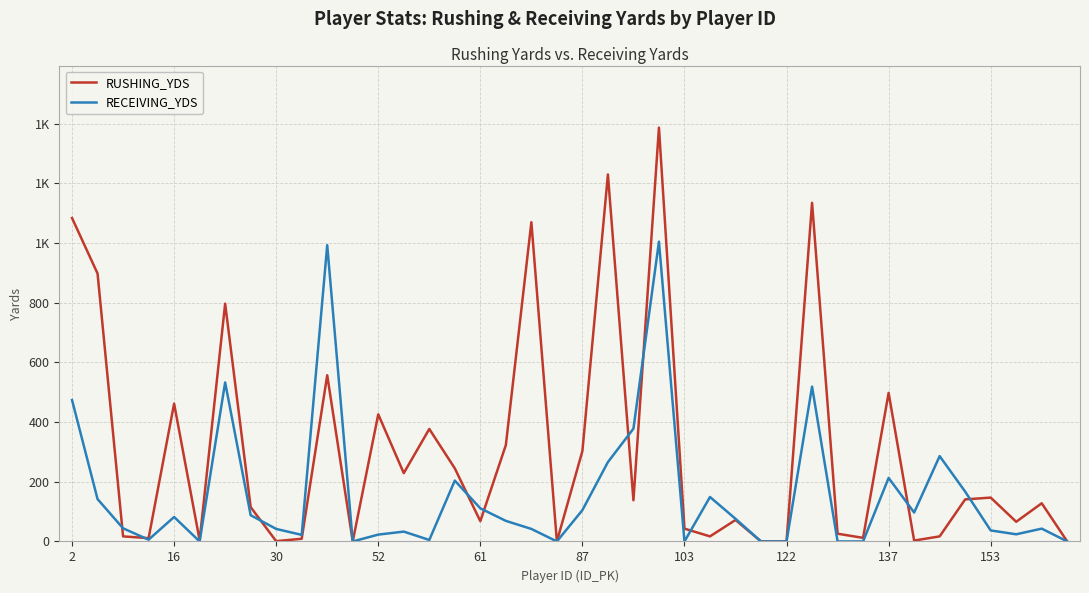

Does the chart display data point markers on the line(s)?

No